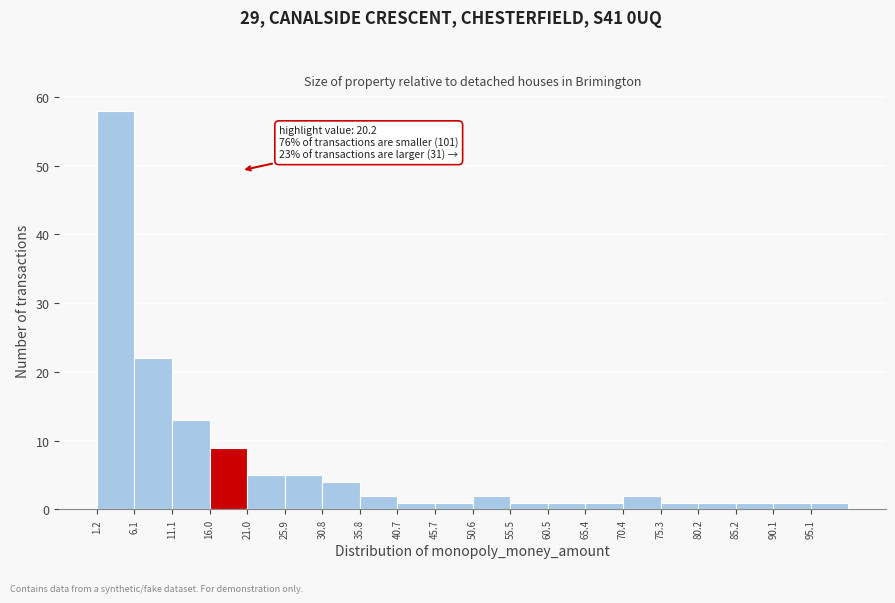

Which range on the x-axis has the tallest bar?

1.0 to 6.0